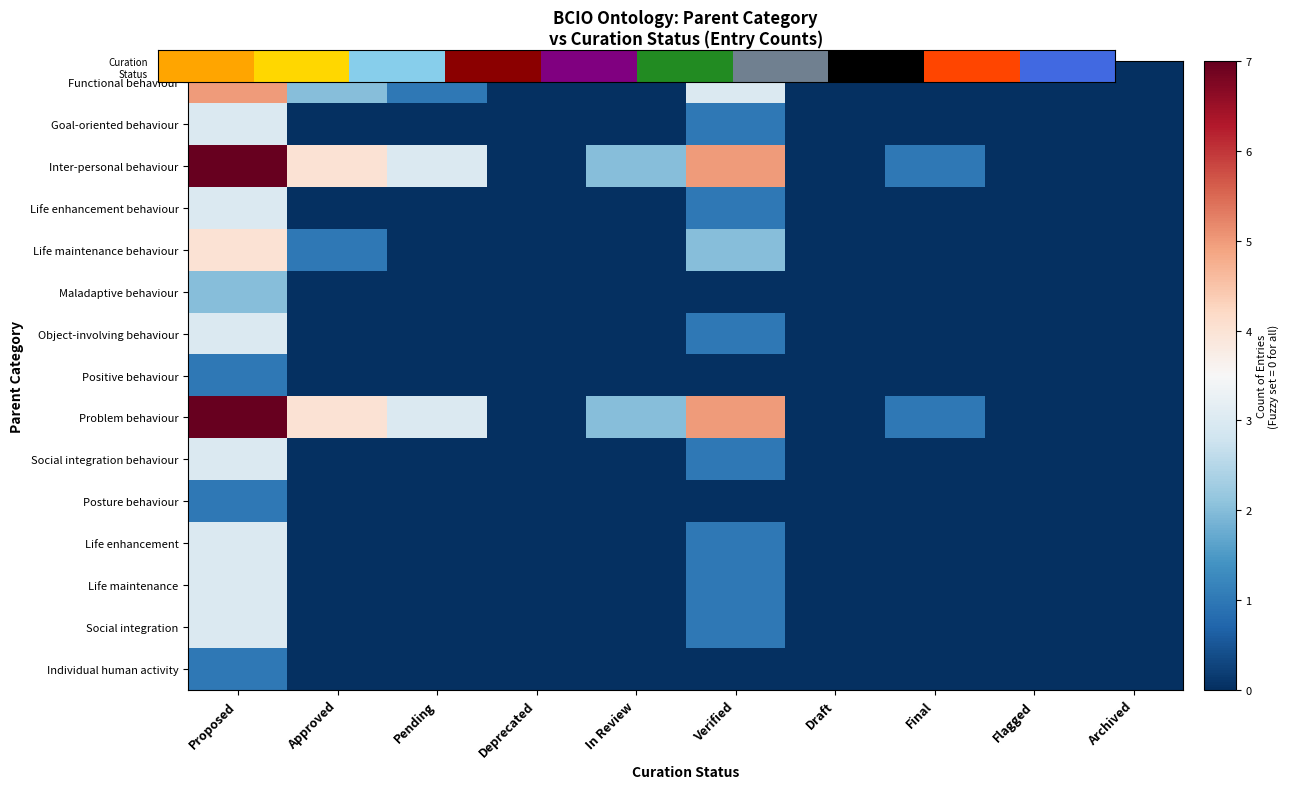

What is the difference between the highest and lowest values at Approved?

4